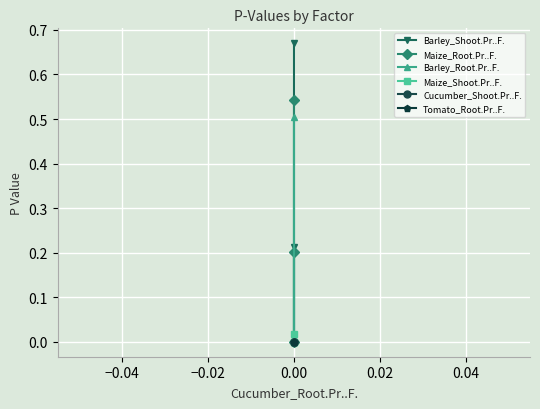

Is it true that Maize_Root.Pr..F. equals 0.2 at 0.00?

False